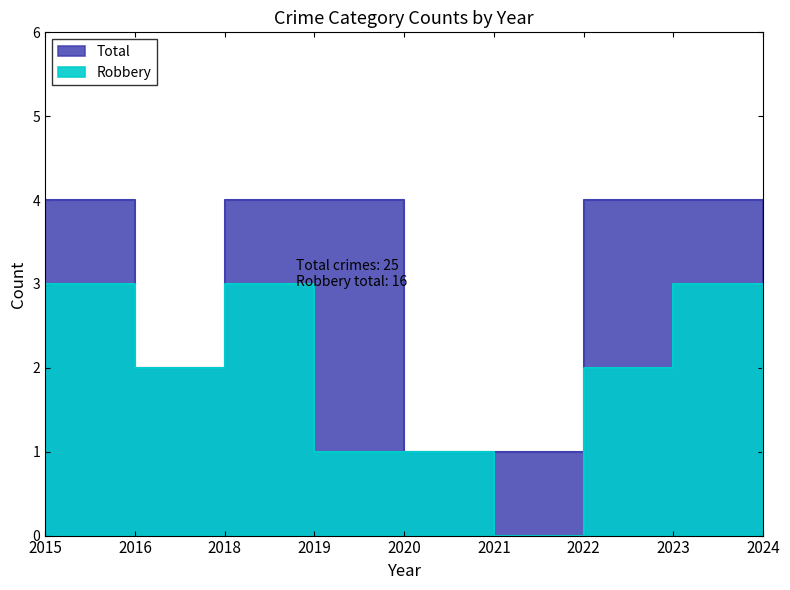

Where is the first local maximum for Robbery?

2018